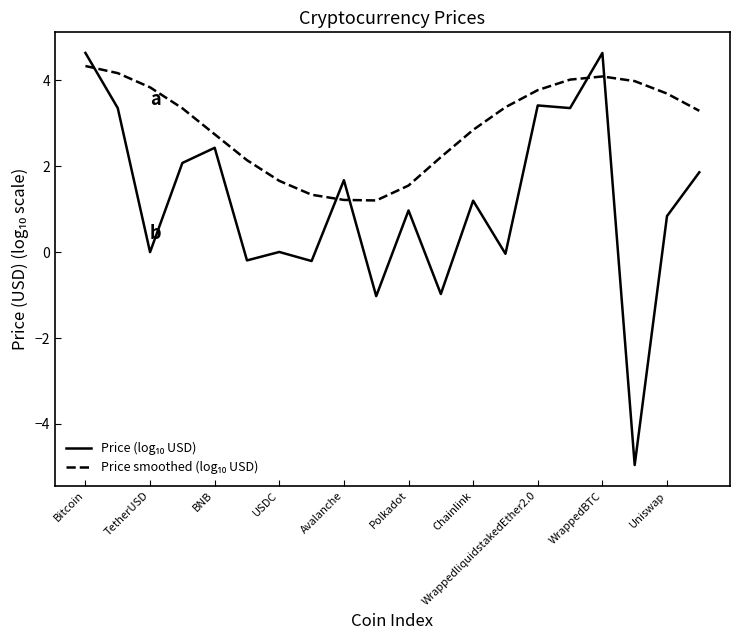

What is the greatest value displayed?

4.6